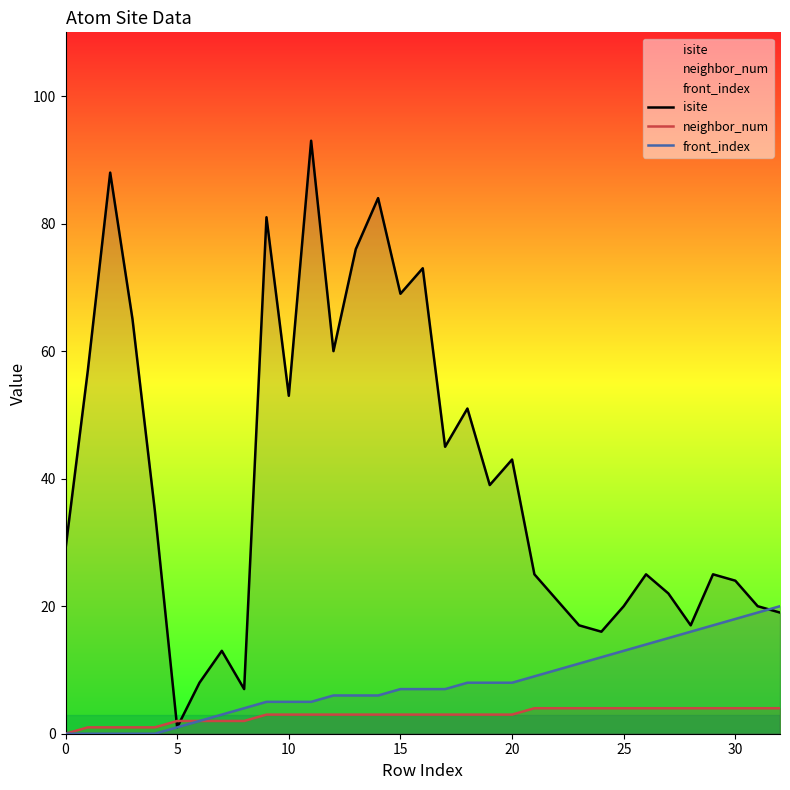

Reading left to right, what are all the values shown in this chart?

isite: 29	57	88	65	35	1	8	13	7	81	53	93	60	76	84	69	73	45	51	39	43	25	21	17	16	20	25	22	17	25	24	20	19
neighbor_num: 0	1	1	1	1	2	2	2	2	3	3	3	3	3	3	3	3	3	3	3	3	4	4	4	4	4	4	4	4	4	4	4	4
front_index: 0	0	0	0	0	1	2	3	4	5	5	5	6	6	6	7	7	7	8	8	8	9	10	11	12	13	14	15	16	17	18	19	20